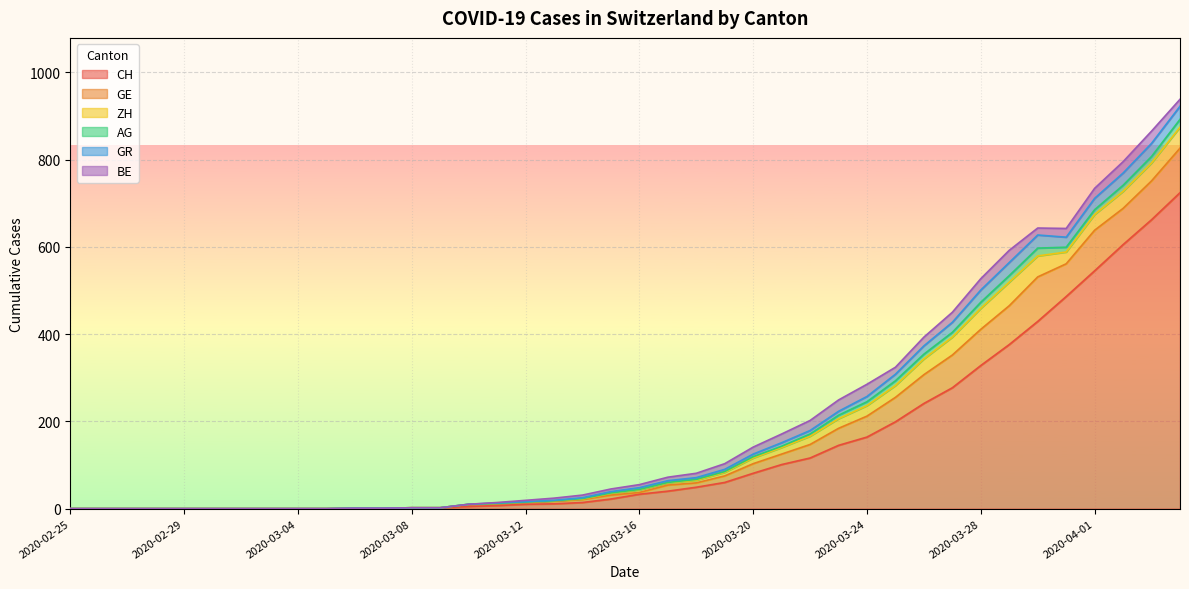

What is the maximum value shown in the chart?

724